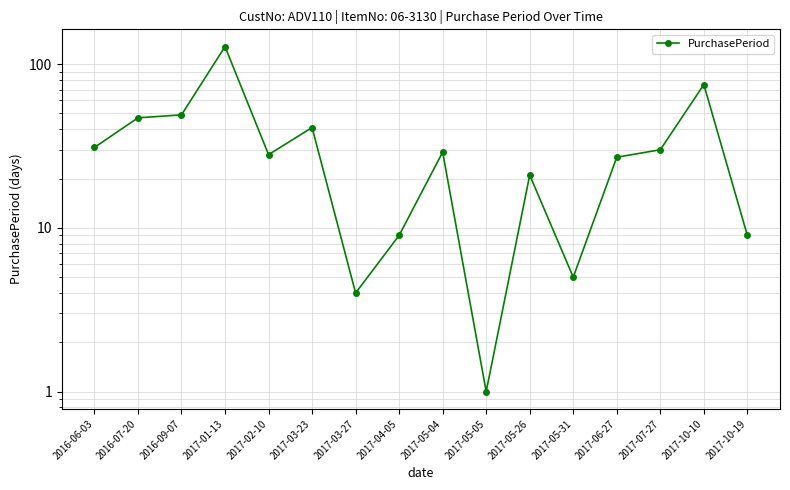

Approximately how many times larger is the value at 2017-03-27 compared to 2017-03-23?

0.1